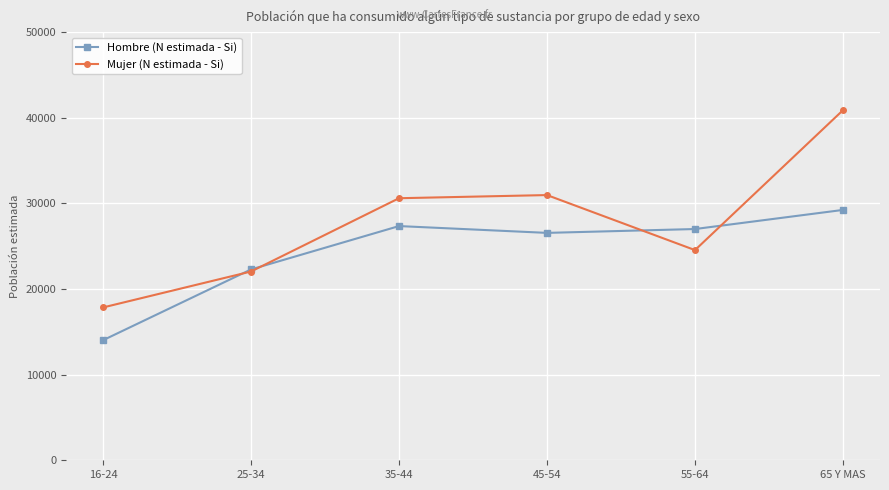

What is the difference between the second highest and second lowest values in the Hombre (N estimada - Si) series?

5065